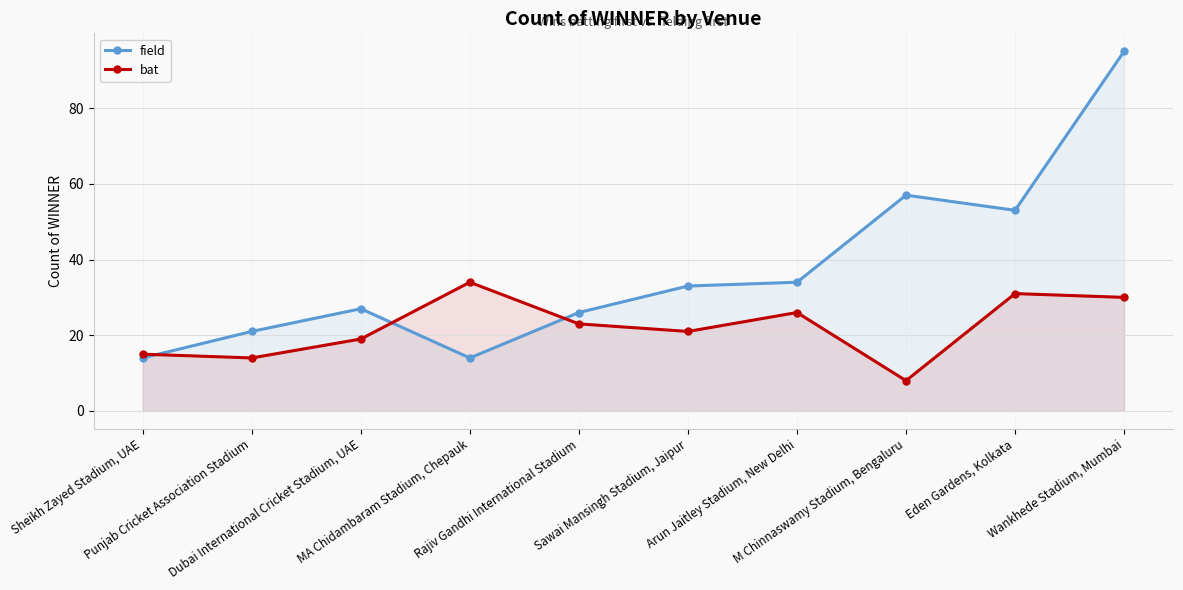

What is the value of the field point at the 1st from the left?

14